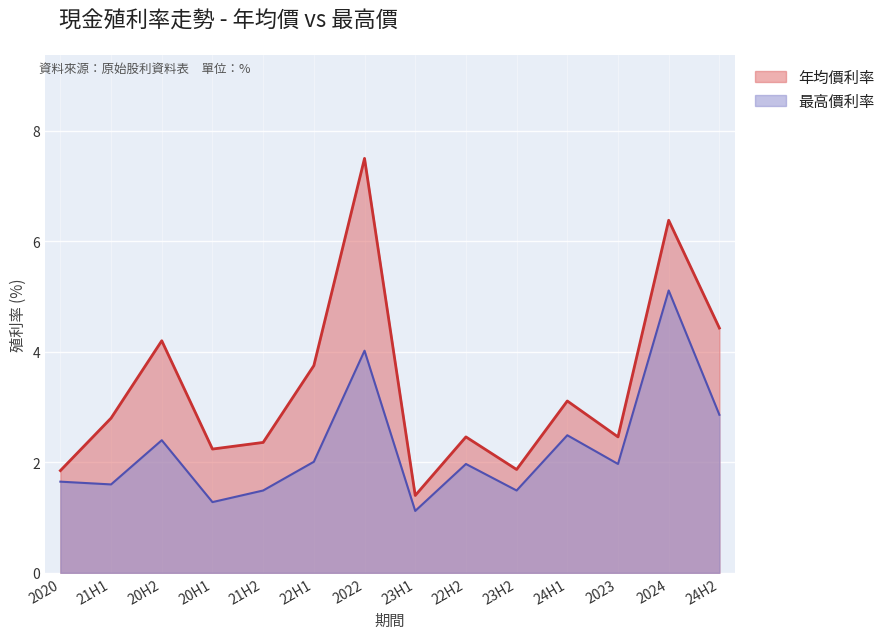

At how many categories does at least one series exceed 3?

6